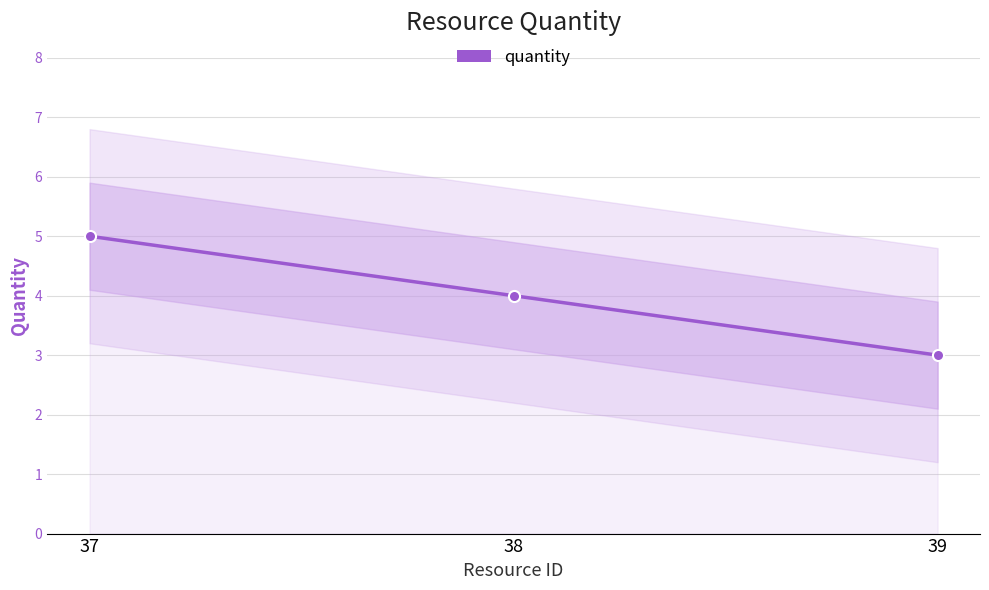

Does the chart display data point markers on the line(s)?

Yes